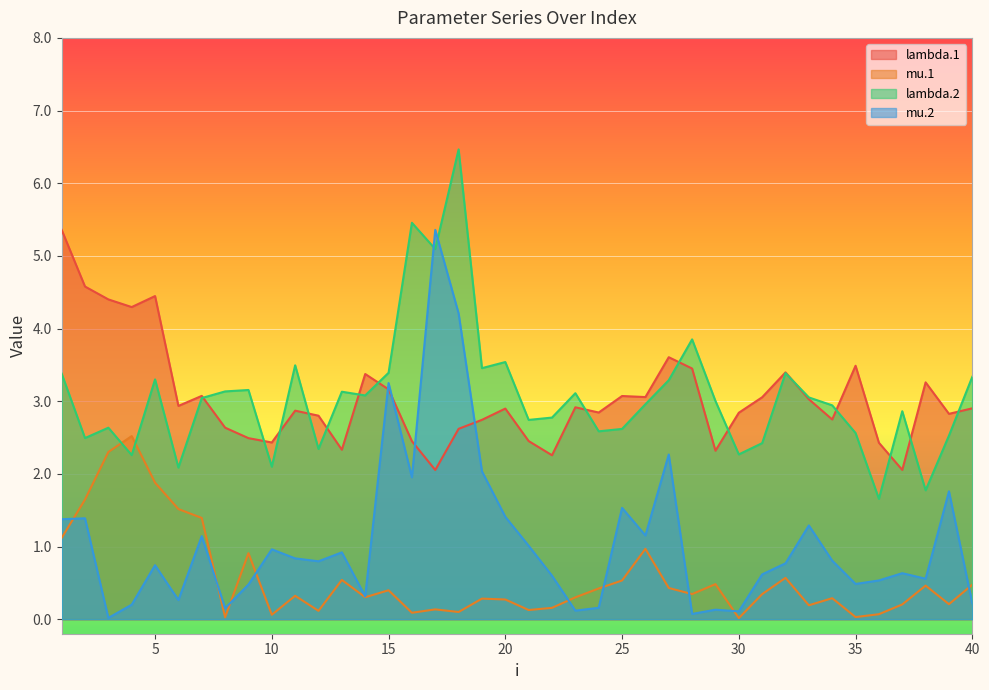

What are all the series names shown in the legend?

lambda.1, mu.1, lambda.2, mu.2